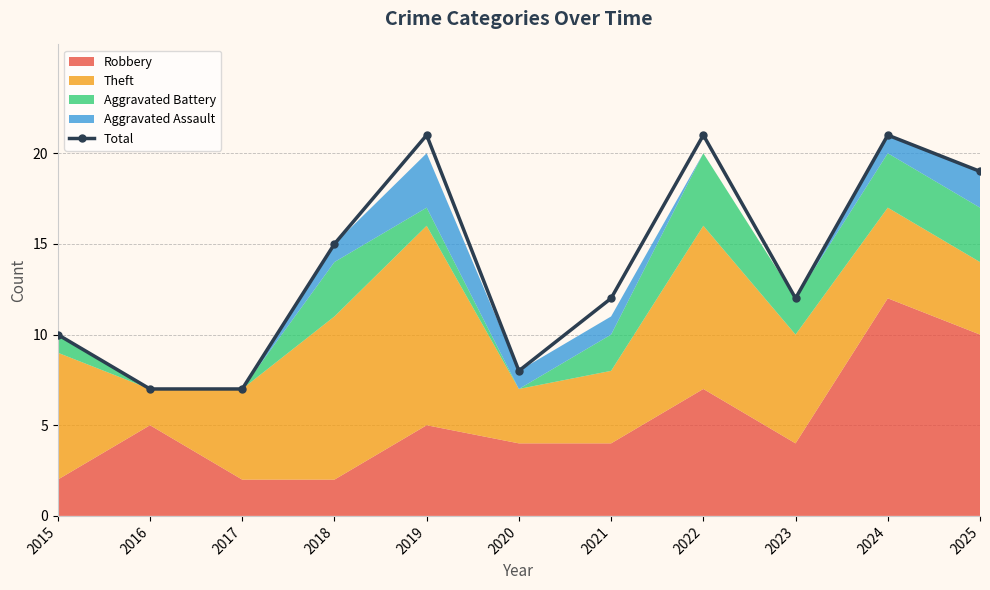

Rank the categories by value from highest to lowest.

2019, 2022, 2024, 2025, 2018, 2021, 2023, 2015, 2020, 2016, 2017